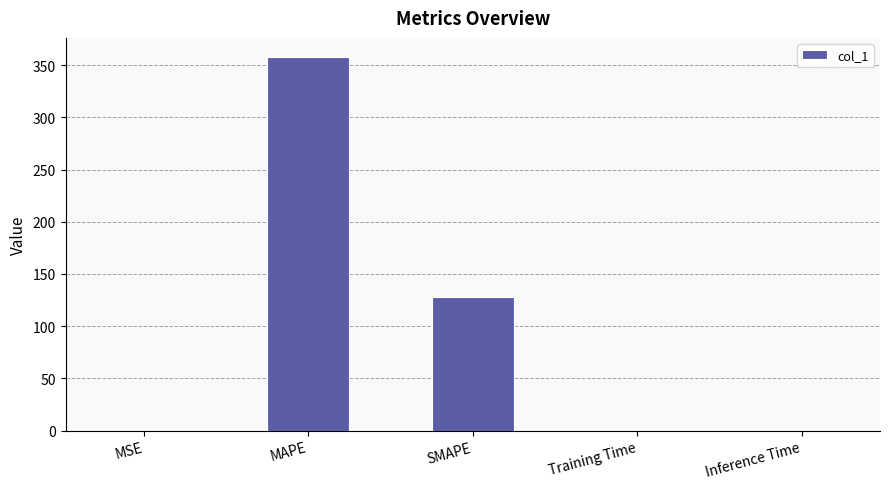

The chart shows a value of 111.5 at MAPE. True or false?

False